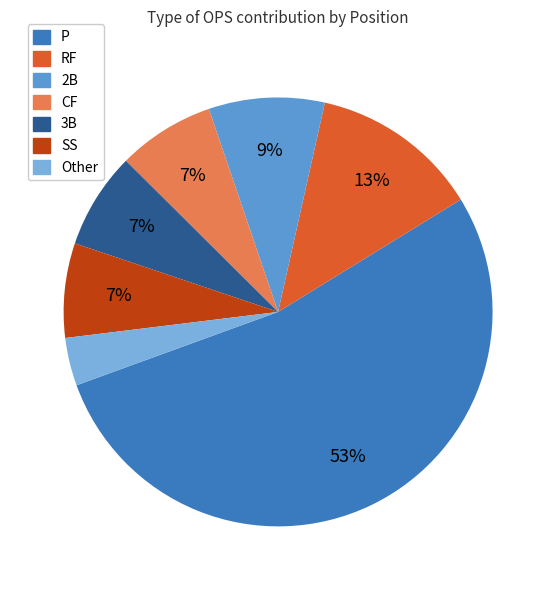

Is there any slice that represents more than half of the pie?

Yes